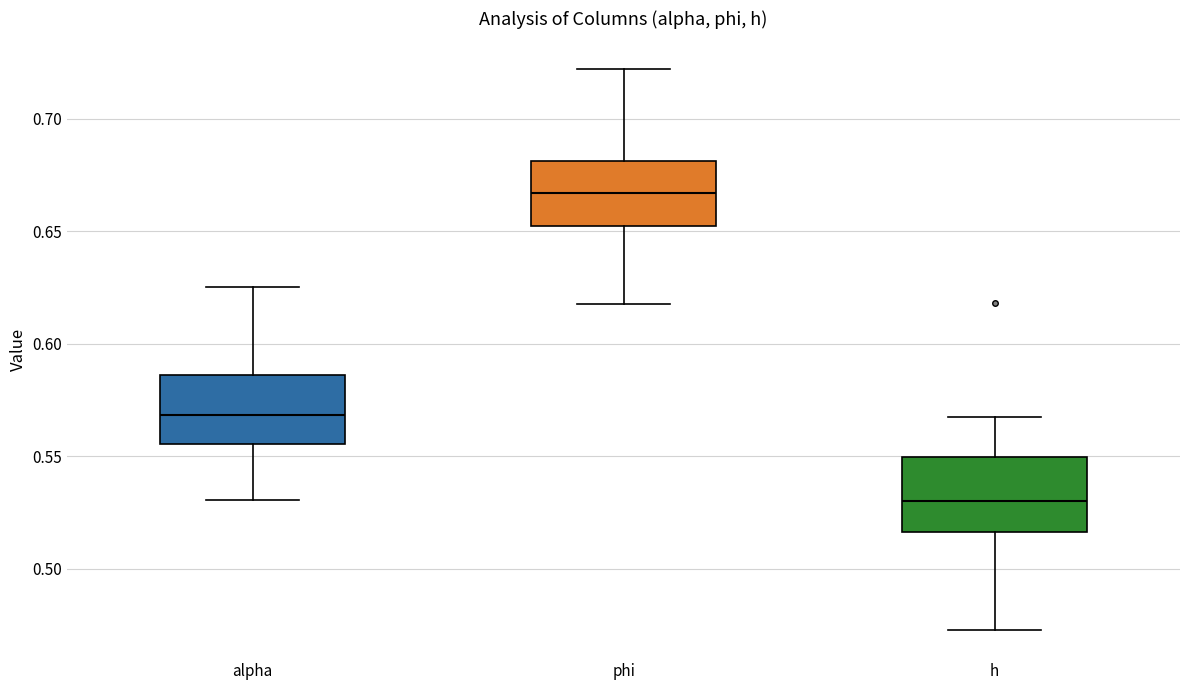

Reading left to right, transcribe this box plot: for each box, give where its median line is, the range the box spans, and where its two whiskers end, as read against the y-axis. The values are not printed on the chart, so give them approximately, as read against the axis.

alpha: median 0.570, box 0.555 to 0.585, whiskers 0.530 to 0.625
phi: median 0.665, box 0.650 to 0.680, whiskers 0.620 to 0.720
h: median 0.530, box 0.515 to 0.550, whiskers 0.475 to 0.565